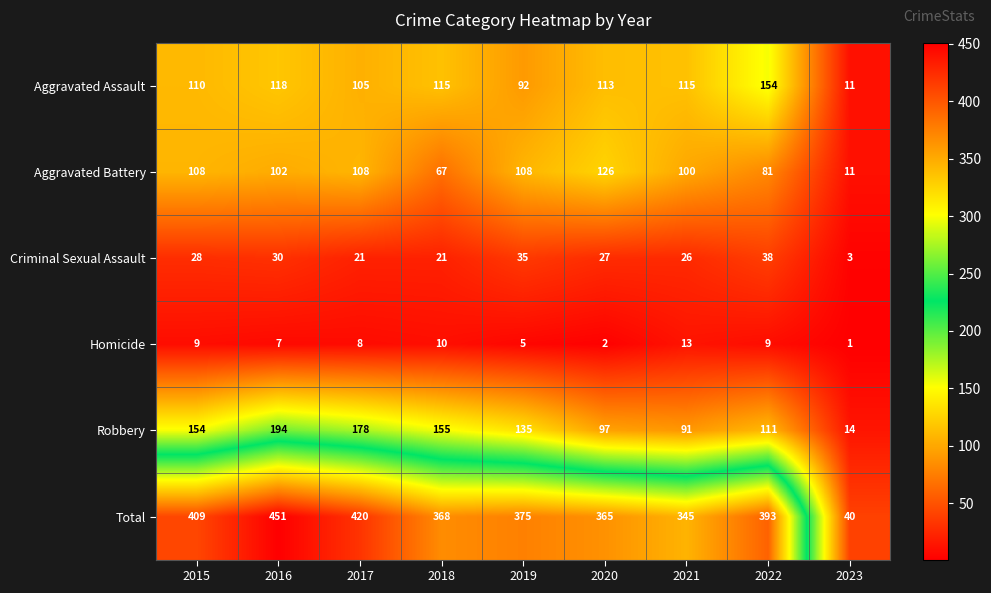

Is it true that Aggravated Assault equals 154 at 2022?

True